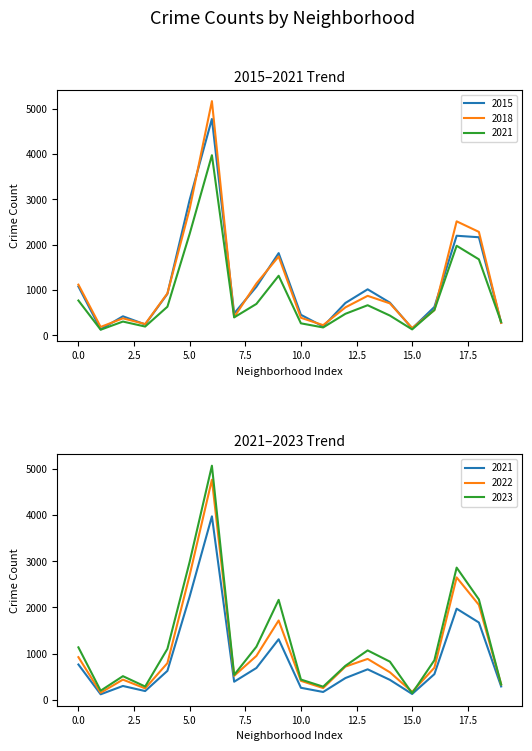

Which series changed the most between Armour Square and Calumet Heights?

2023